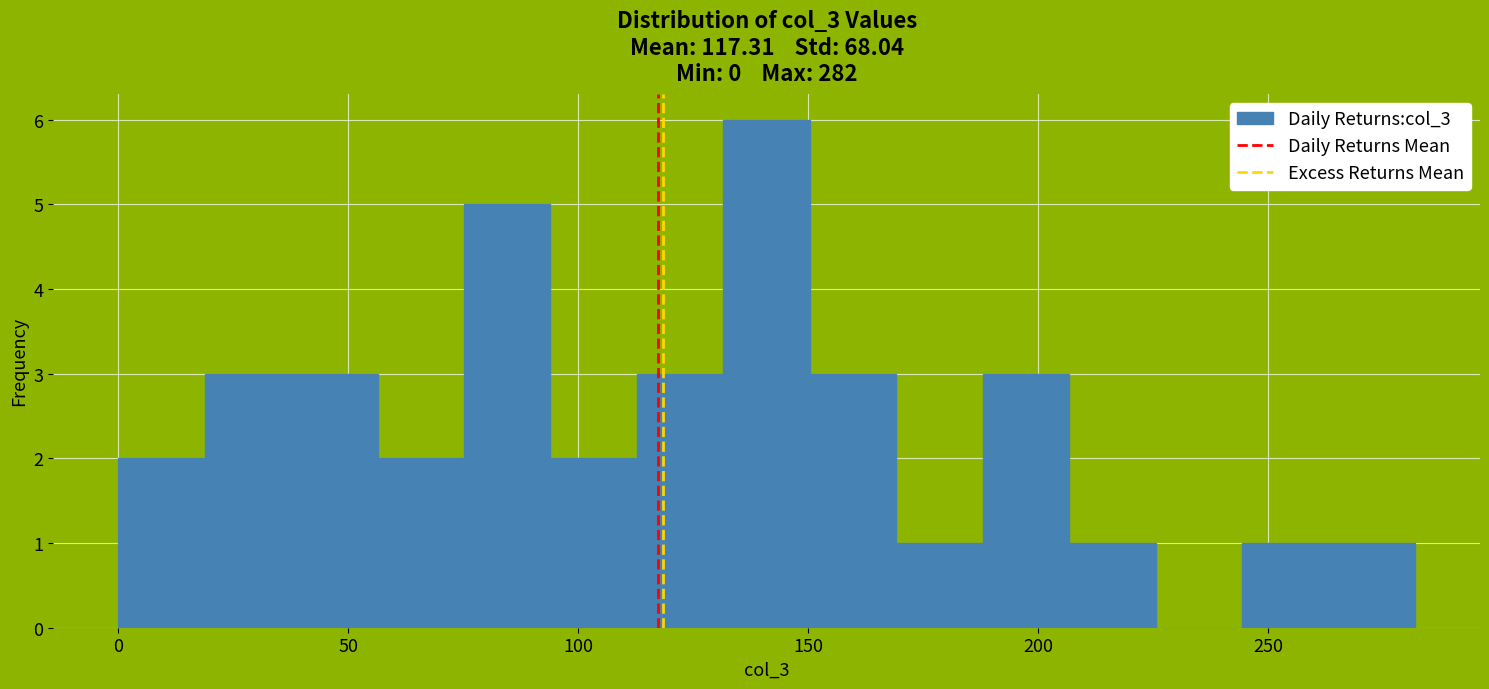

Read against the x-axis, roughly where is the centre of the tallest bar?

140